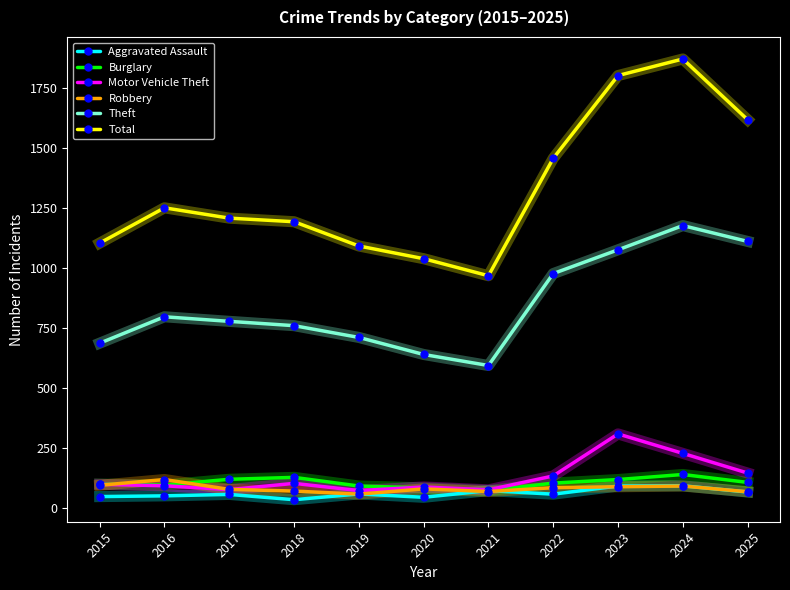

What are all the series names shown in the legend?

Aggravated Assault, Burglary, Motor Vehicle Theft, Robbery, Theft, Total